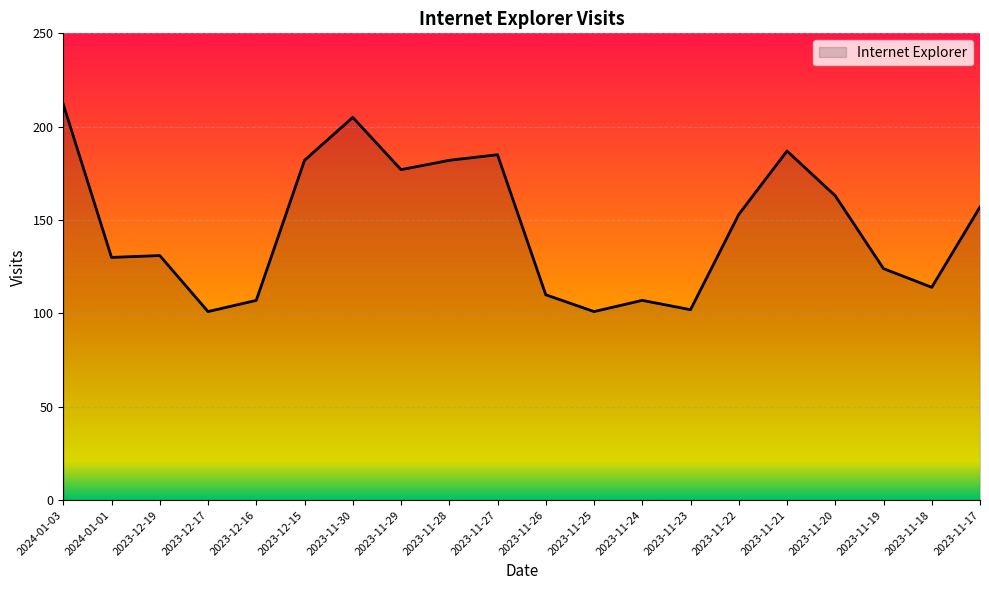

What is the smallest value displayed?

101